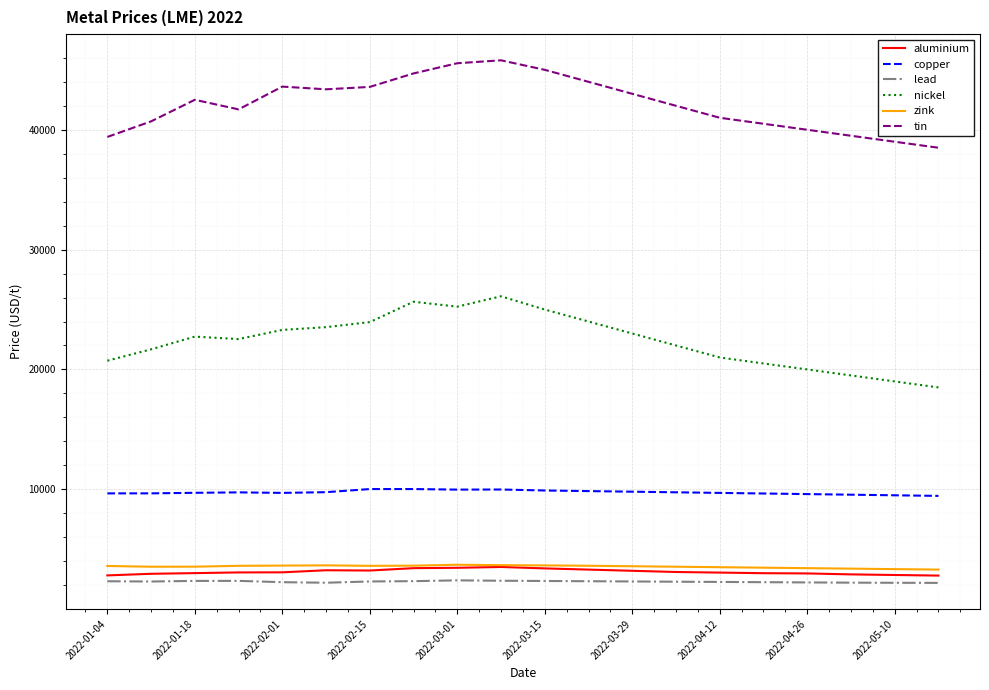

Which series has the largest total across all categories?

tin